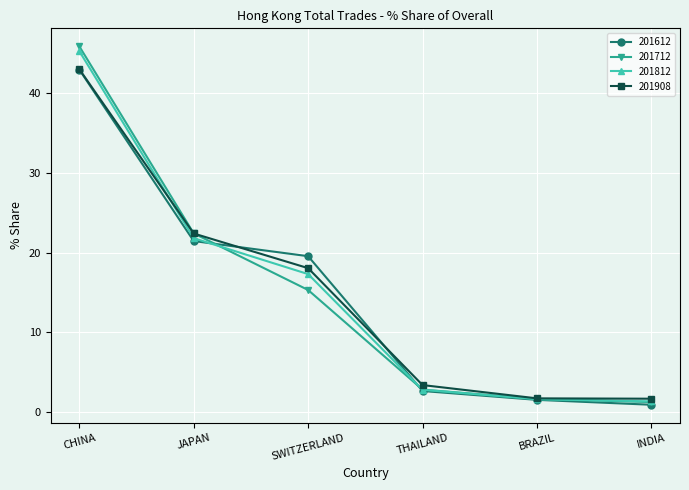

What is the value of the 201812 point at the 4th from the left?

2.8